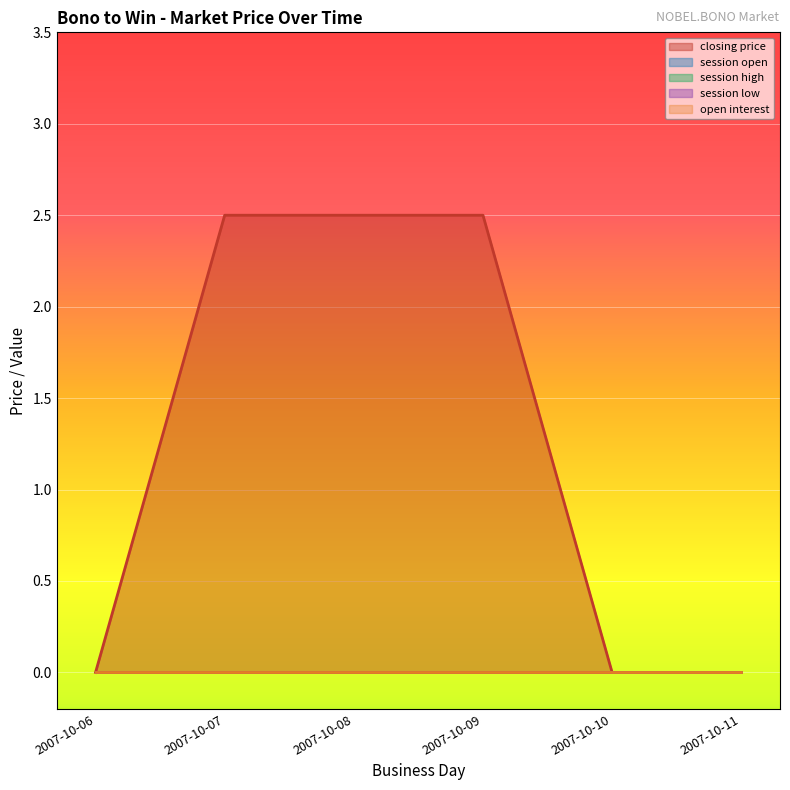

Count the closing price values in the range 0 to 2.

3